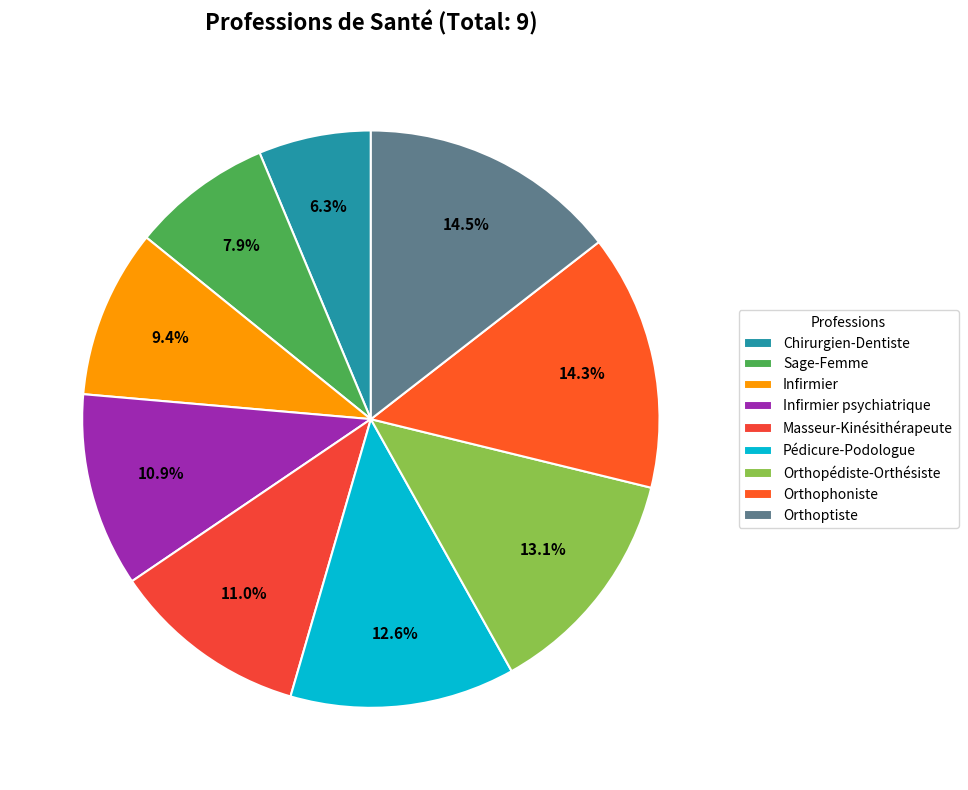

Does Pédicure-Podologue represent more than half of the total?

No